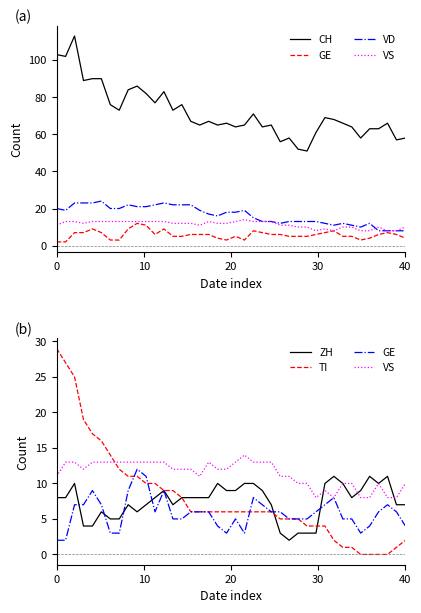

How many distinct data groups are displayed?

6